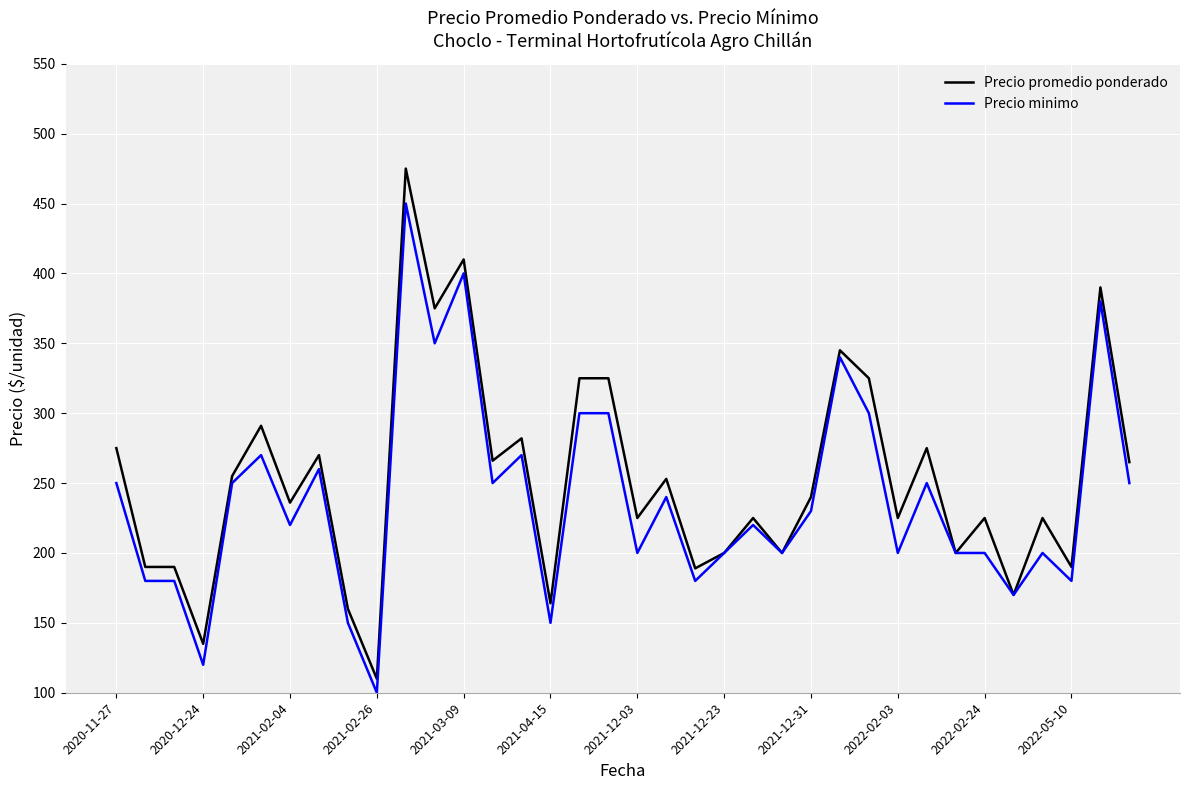

How many values in the Precio minimo series are below 230?

18